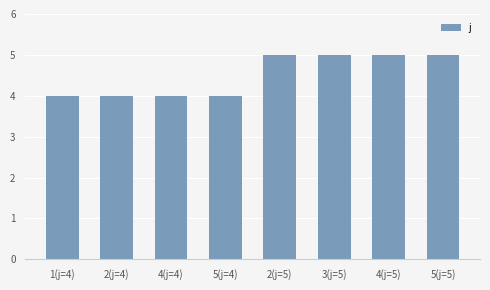

What is the greatest value displayed?

5